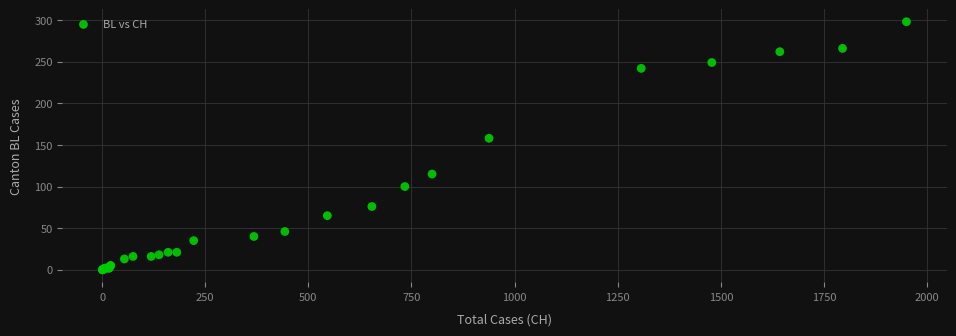

What Y value in the scatter plot is closest to 149?

158